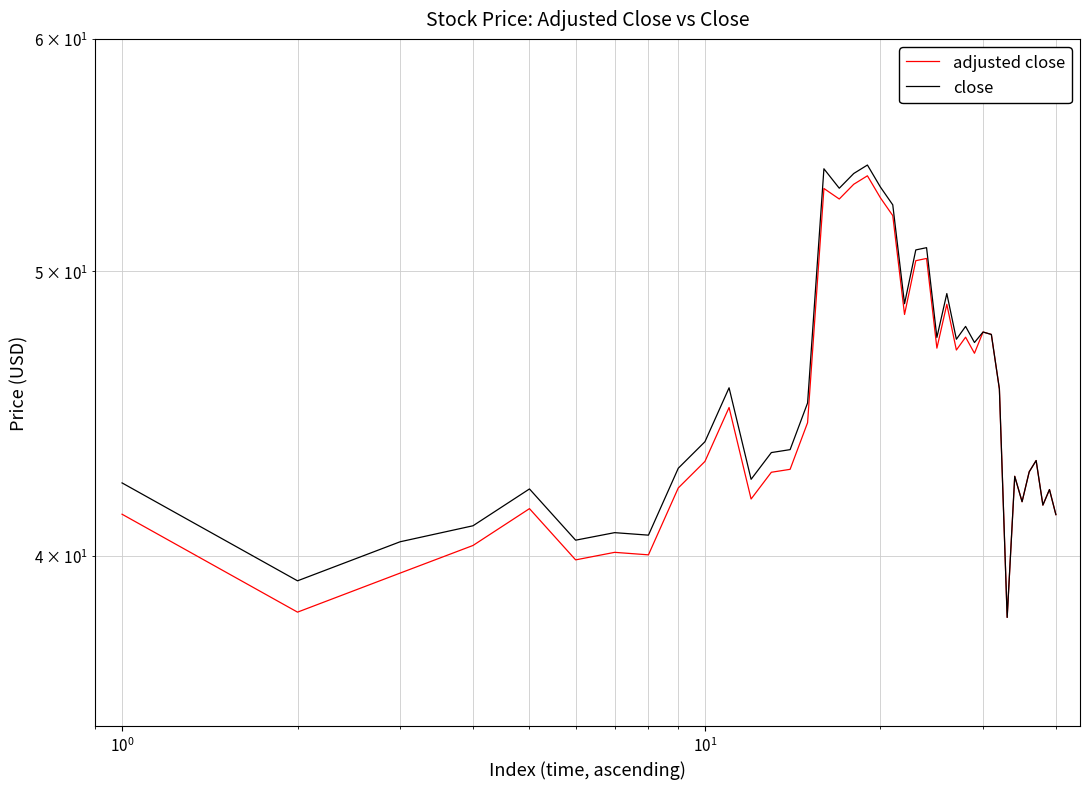

True or false: adjusted close and close intersect in this chart.

False